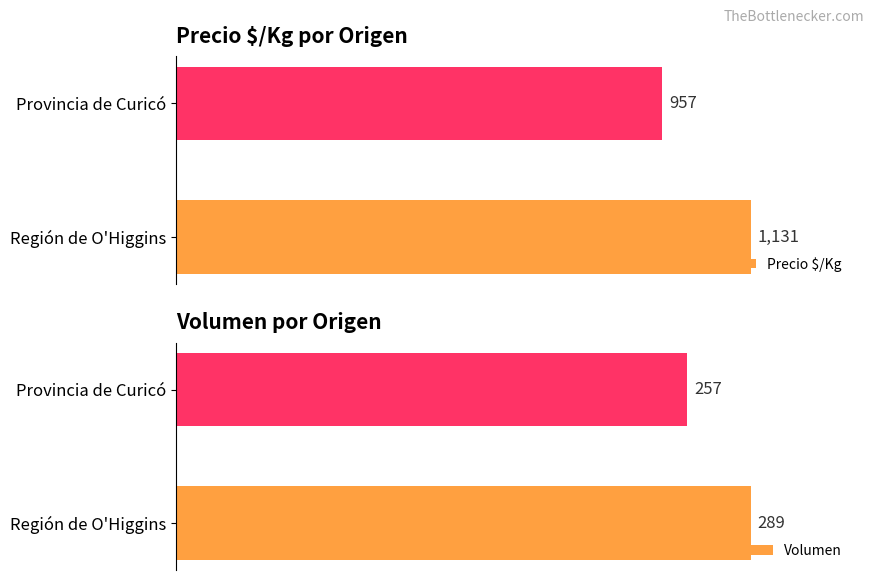

What is the maximum value shown in the chart?

1131